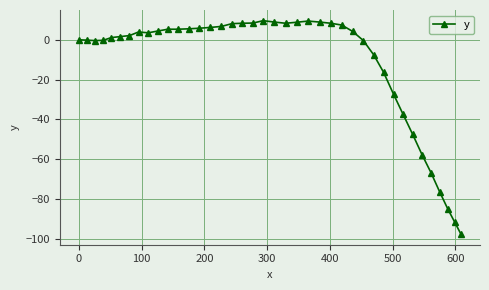

What is the minimum value shown in the chart?

-97.7